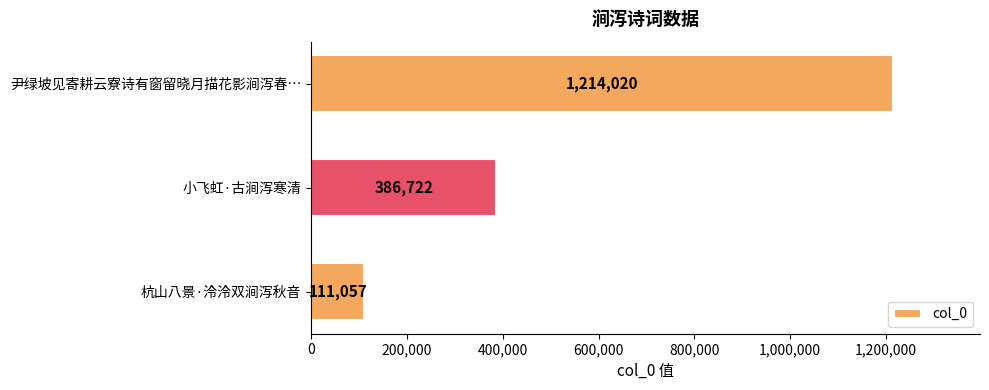

Where is the data nearest to the value 662538?

小飞虹·古涧泻寒清